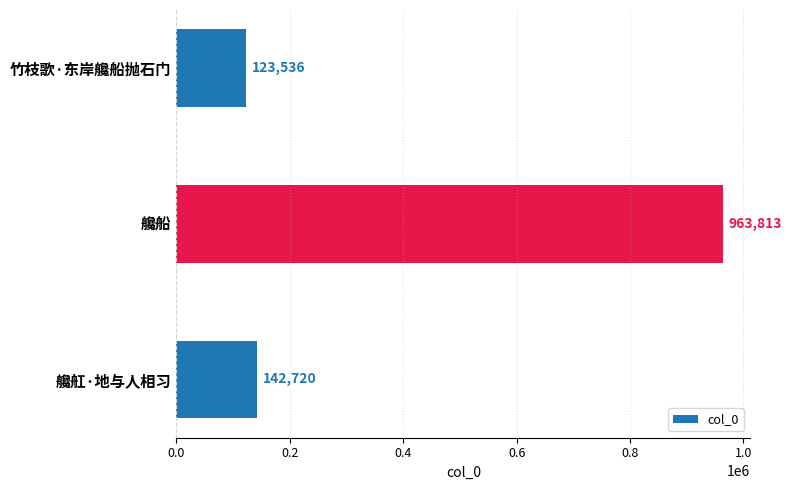

How many distinct data groups are displayed?

1